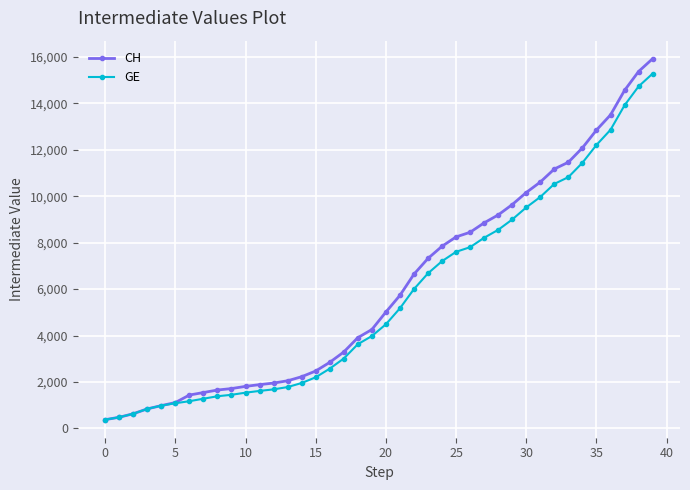

What is the value of the CH point at the 28th from the left?

8855